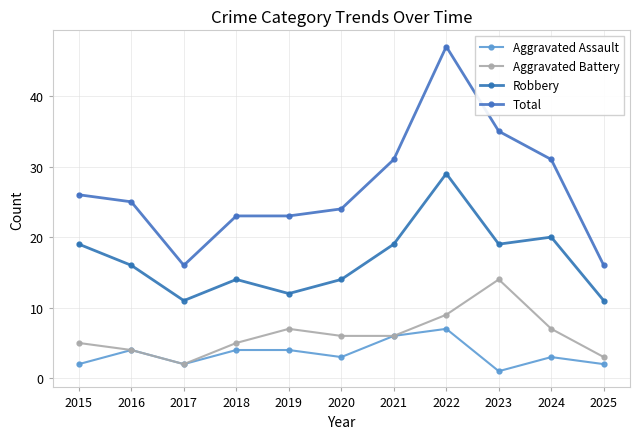

At which category does Aggravated Battery reach its first local peak?

2019